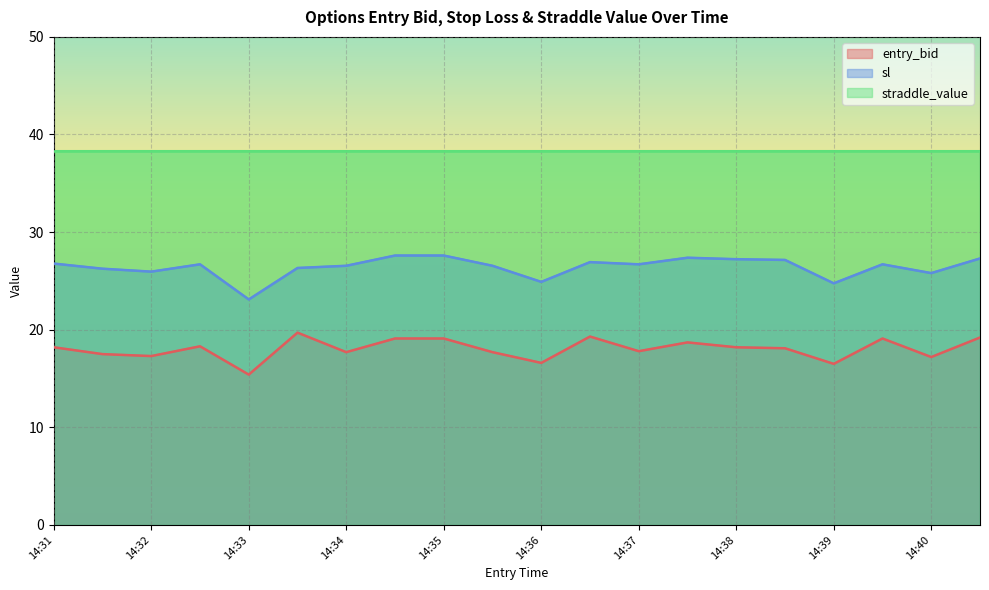

Which series has the largest range (max minus min)?

sl